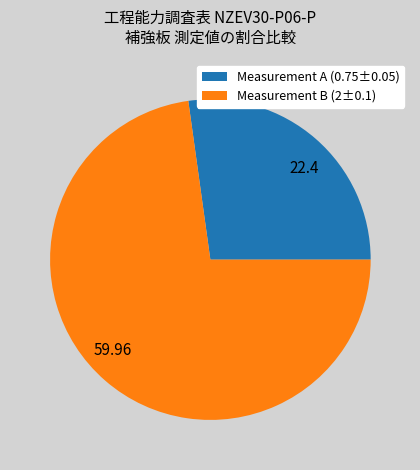

What is the ratio of the value at 22.4 to the value at 59.96?

0.4